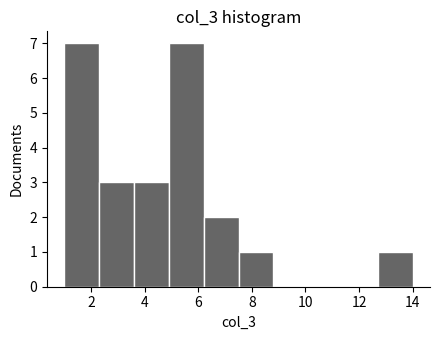

Reading left to right, transcribe this chart: for each bar, give the range it covers on the x-axis and its height. Neither the bar edges nor the heights are printed on the chart, so give them approximately, as read against the axes.

1.0 to 2.3: 7
2.3 to 3.6: 3
3.6 to 4.9: 3
4.9 to 6.2: 7
6.2 to 7.5: 2
7.5 to 8.8: 1
8.8 to 10.1: 0
10.1 to 11.4: 0
11.4 to 12.7: 0
12.7 to 14.0: 1